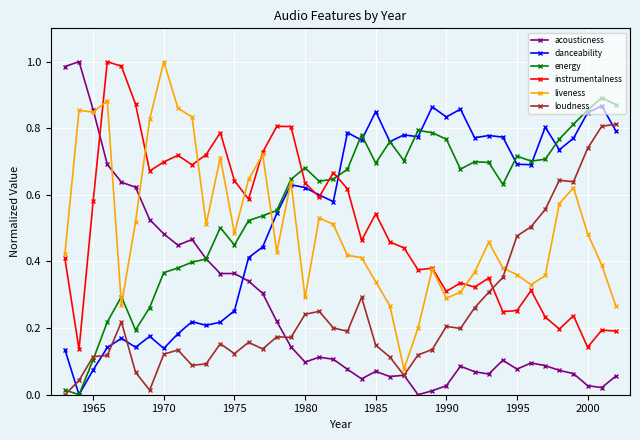

True or false: instrumentalness has more than 1 interior local peaks.

True